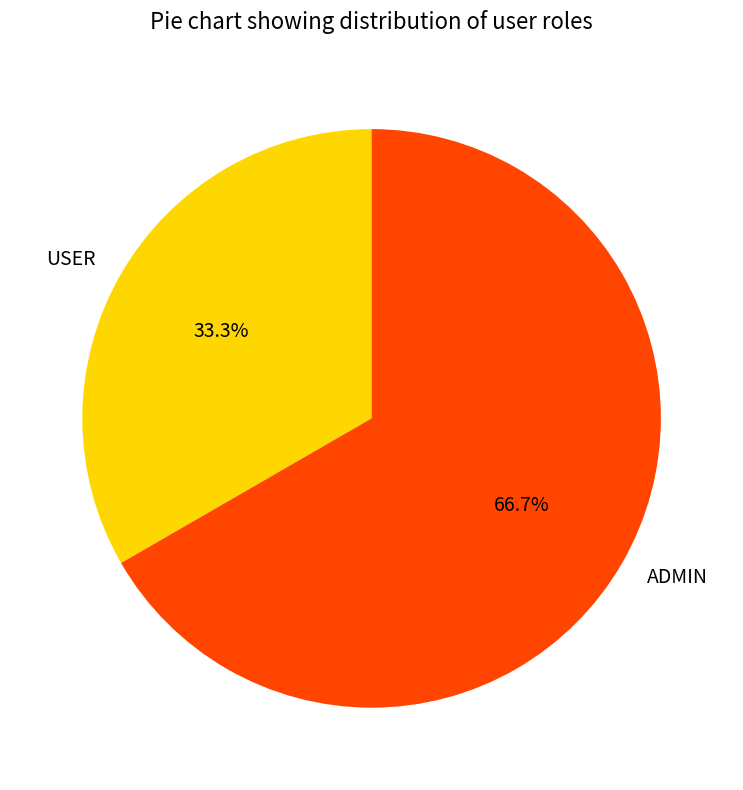

Which slice is the largest?

ADMIN